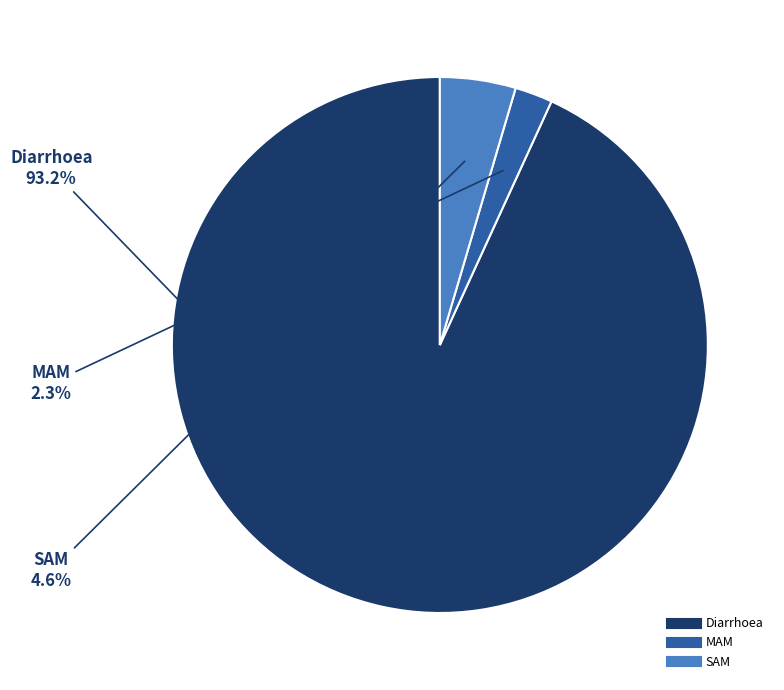

True or false: SAM accounts for 5% of the total.

True